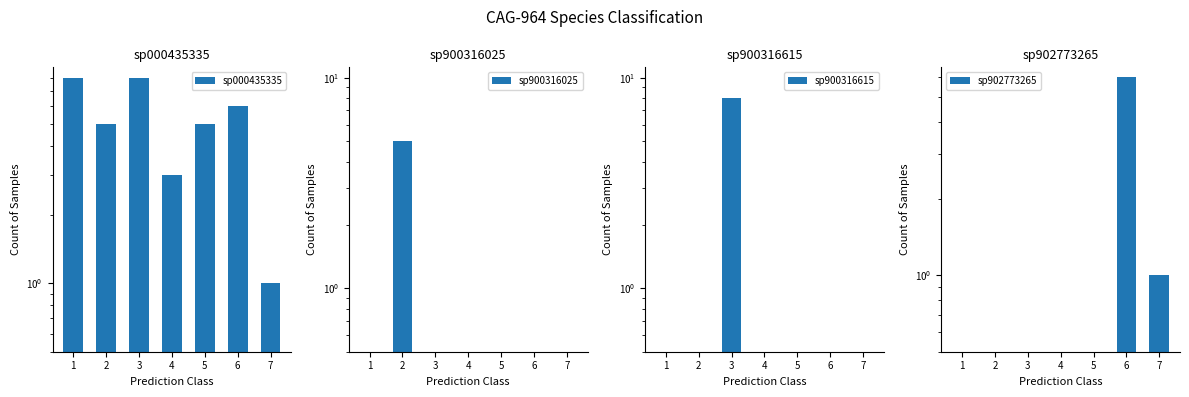

Rank the categories by sp900316025 value from highest to lowest.

2, 1, 3, 4, 5, 6, 7